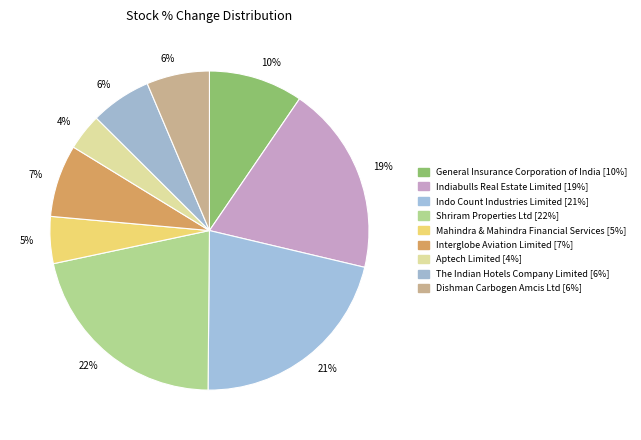

Is the sum of The Indian Hotels Company Limited and Interglobe Aviation Limited greater than half?

No